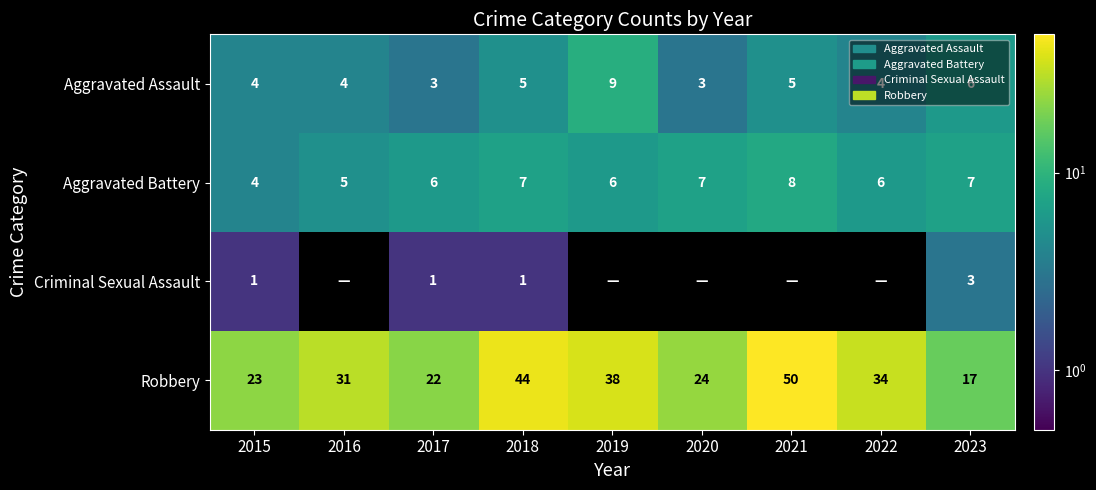

At which category is the sum across all series the highest?

2021